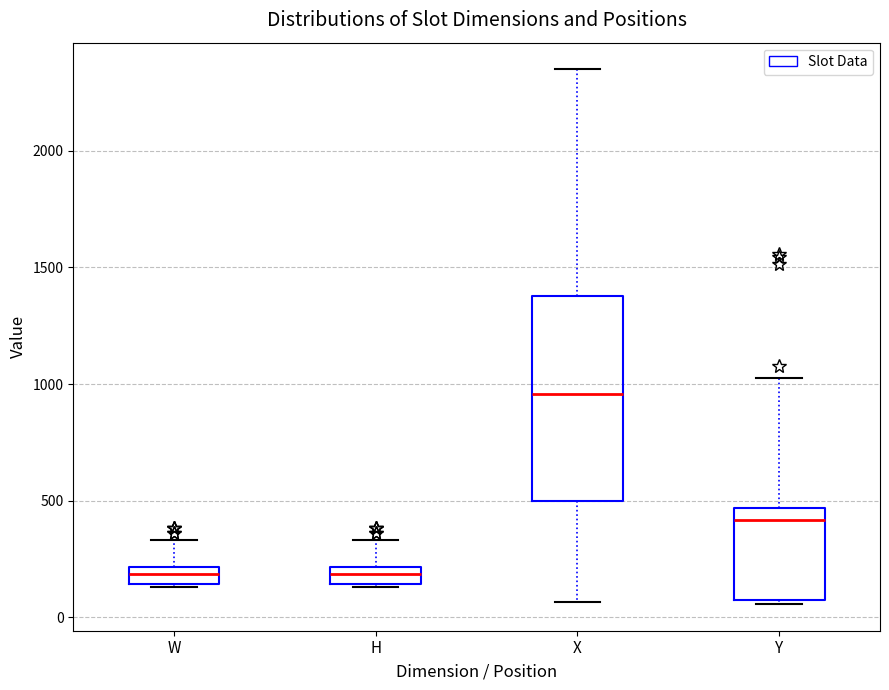

Which box is the tallest, from its lower edge to its upper edge?

X